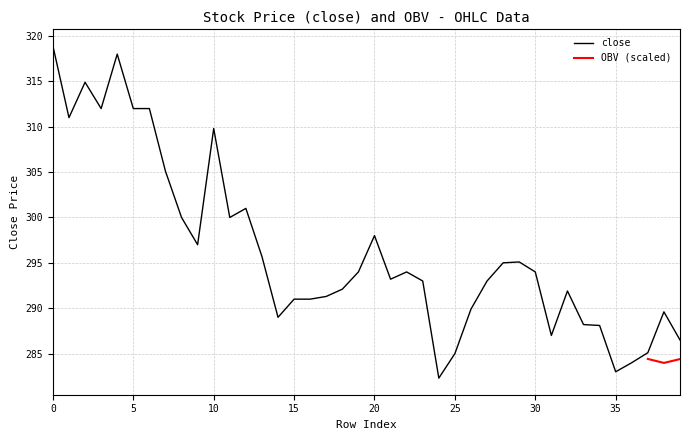

What is the smallest value displayed?

282.3